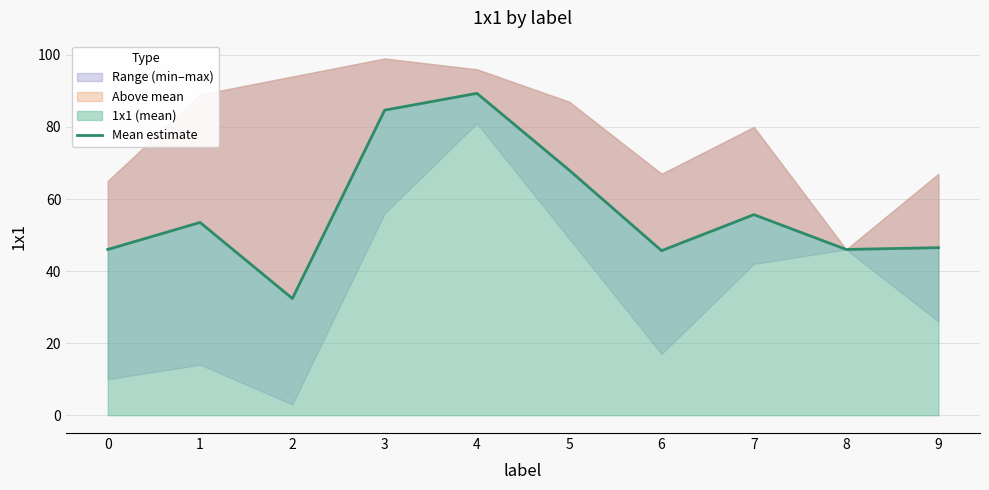

How many categories are shown in the chart?

10